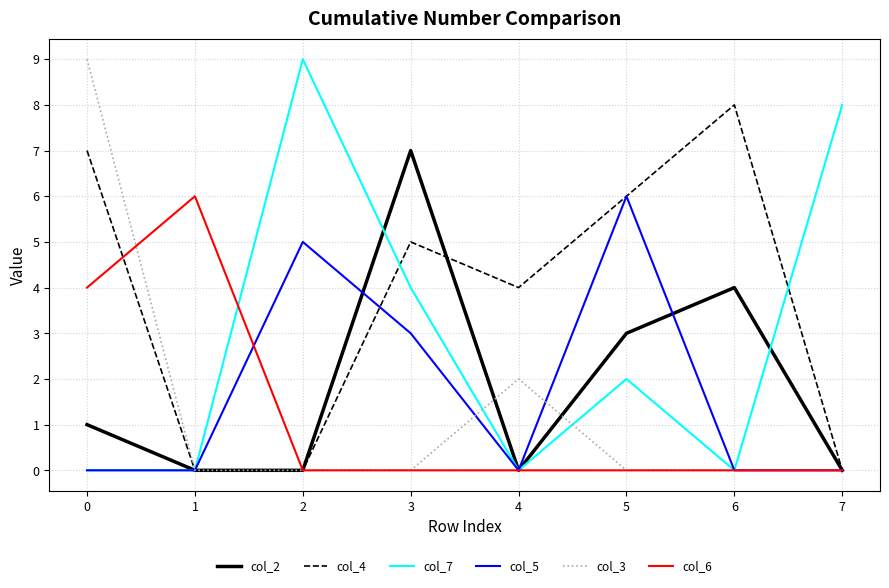

True or false: col_4 has more than 0 interior local peaks.

True